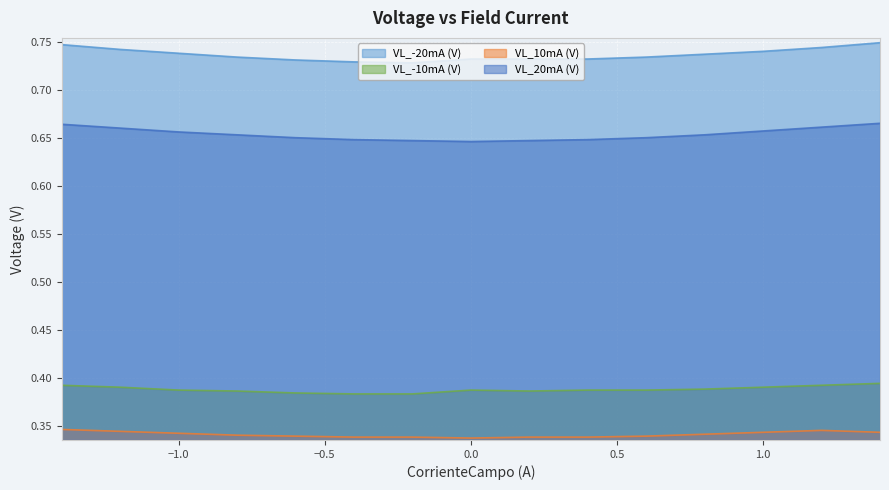

Read the VL_-20mA (V) value at 0.6.

0.7